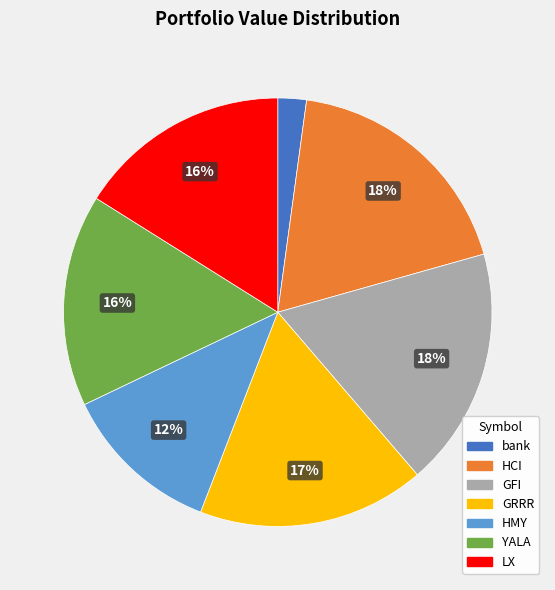

To the nearest percent, what is the combined percentage of HMY and GRRR?

29%